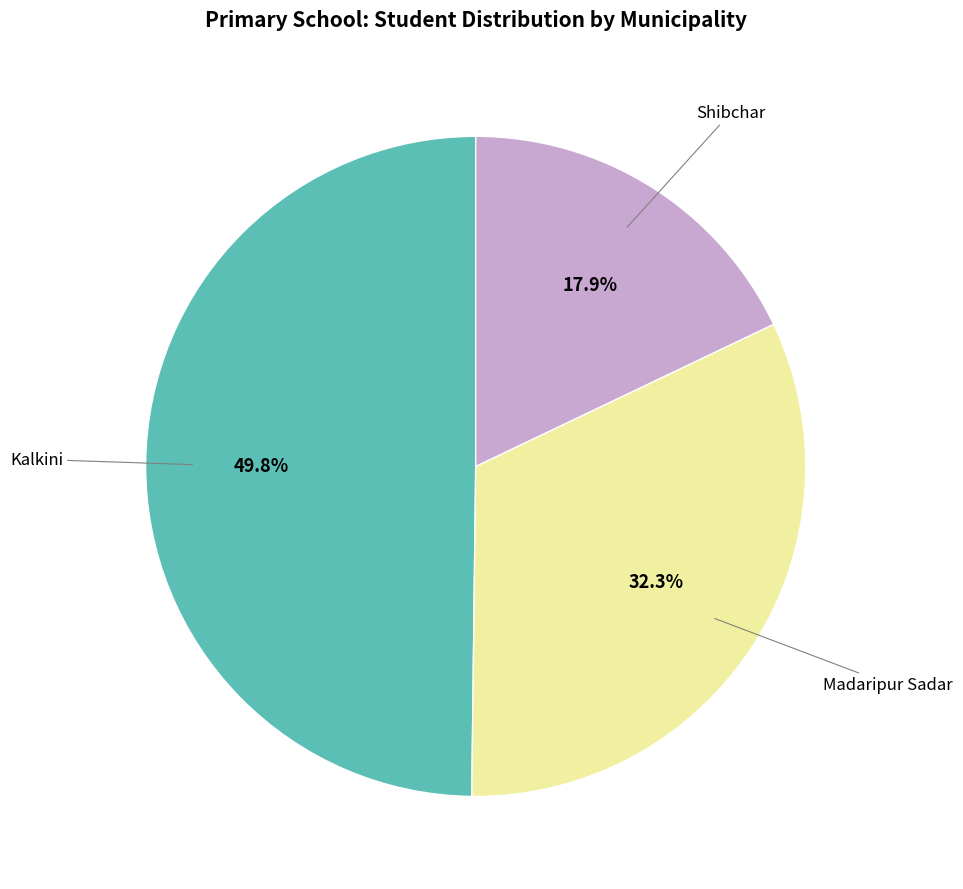

Is there any slice that represents more than half of the pie?

No